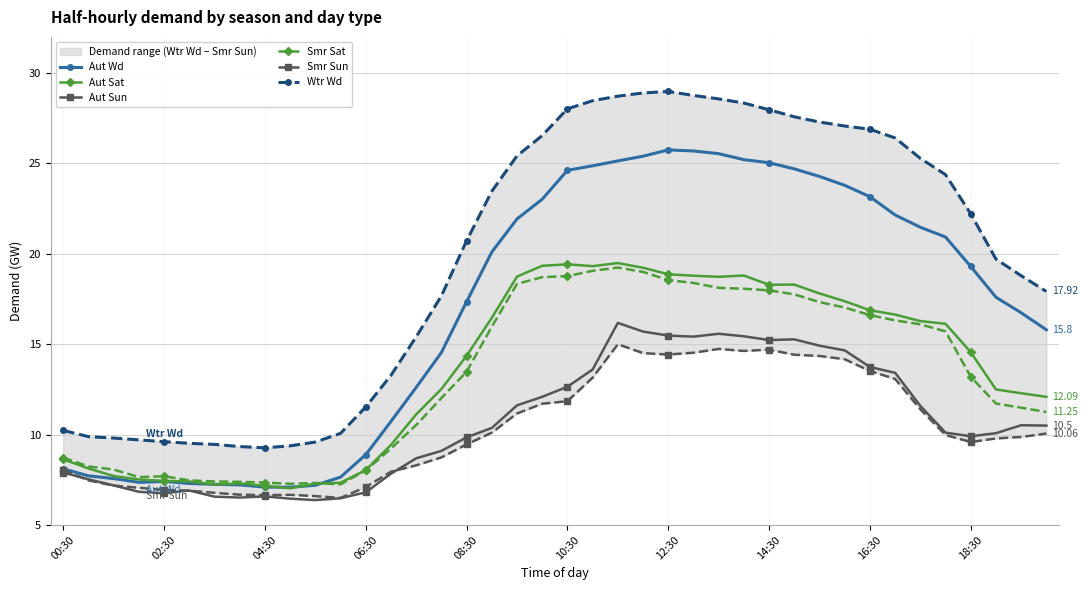

At how many categories does at least one series exceed 23?

19